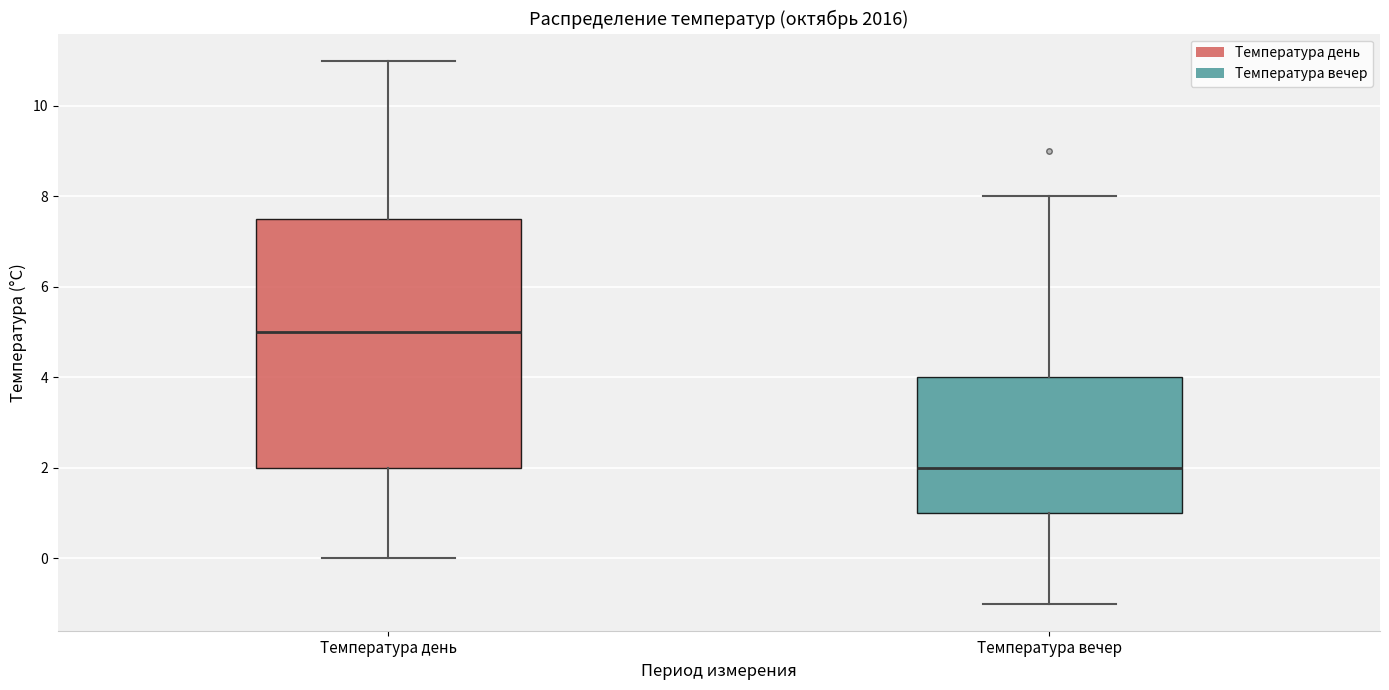

Reading left to right, read every box against the y-axis: the position of its median line, the range the box covers, and the ends of its whiskers. The values are not printed on the chart, so give them approximately, as read against the axis.

Температура день: median 5.0, box 2.0 to 7.6, whiskers 0.0 to 11.0
Температура вечер: median 2.0, box 1.0 to 4.0, whiskers -1.0 to 8.0